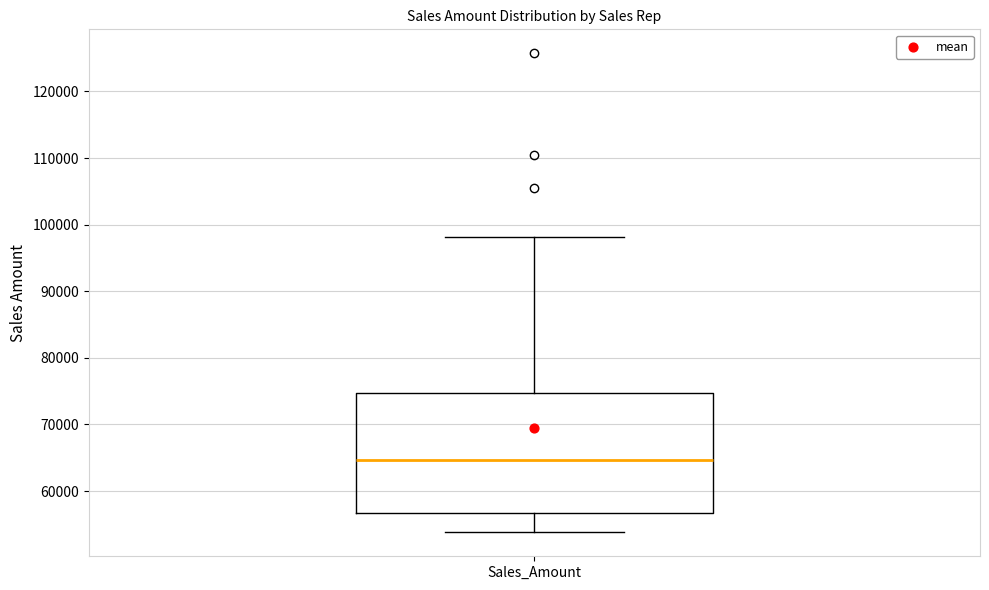

Where does the lower whisker of the box for Sales_Amount end on the y-axis? The values are not printed on the chart, so give them approximately, as read against the axis.

54000